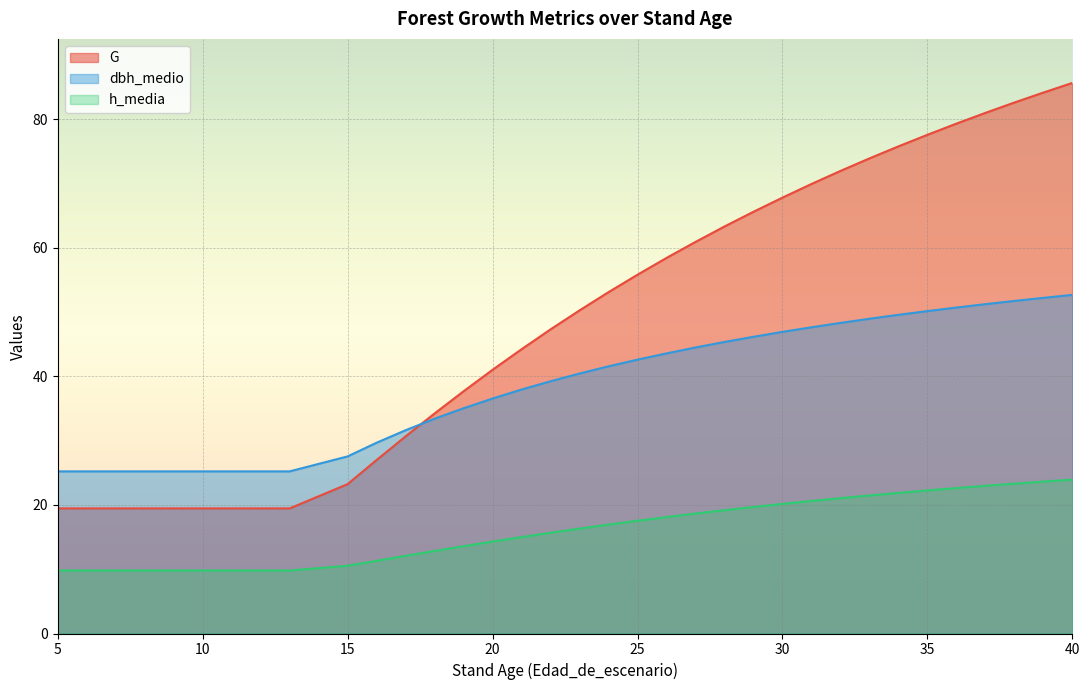

Reading left to right, what are all the values shown in this chart?

G: 19.5	19.5	19.5	19.5	19.5	19.5	19.5	19.5	19.5	19.5	23.2	27.0	30.7	34.2	37.7	41.0	44.2	47.3	50.3	53.1	55.8	58.4	60.9	63.3	65.6	67.8	69.9	72.0	73.9	75.8	77.6	79.3	81.0	82.6	84.1	85.6
dbh_medio: 25.2	25.2	25.2	25.2	25.2	25.2	25.2	25.2	25.2	25.2	27.6	29.7	31.6	33.4	35.0	36.5	38.0	39.2	40.4	41.6	42.6	43.6	44.5	45.4	46.1	46.9	47.6	48.3	49.0	49.6	50.1	50.7	51.2	51.7	52.2	52.7
h_media: 9.8	9.8	9.8	9.8	9.8	9.8	9.8	9.8	9.8	9.8	10.5	11.3	12.1	12.8	13.6	14.3	15.0	15.7	16.3	16.9	17.5	18.1	18.7	19.2	19.7	20.2	20.6	21.1	21.5	21.9	22.3	22.6	23.0	23.3	23.6	23.9